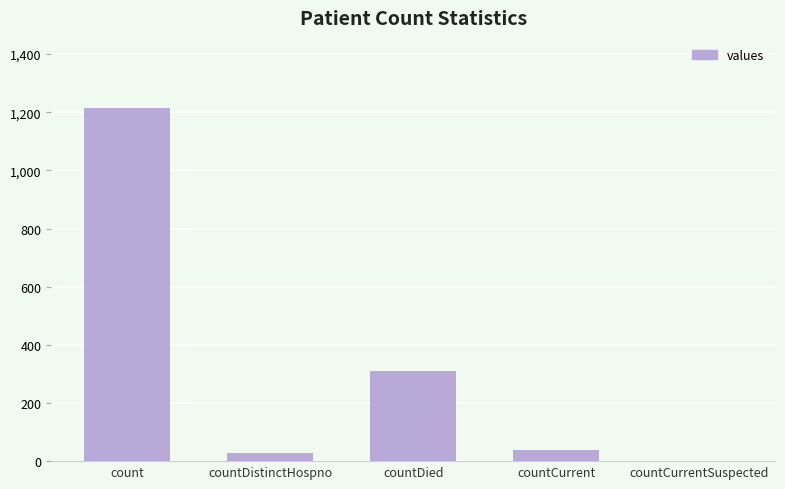

Reading left to right, what are all the values shown in this chart?

1213	27	310	37	0